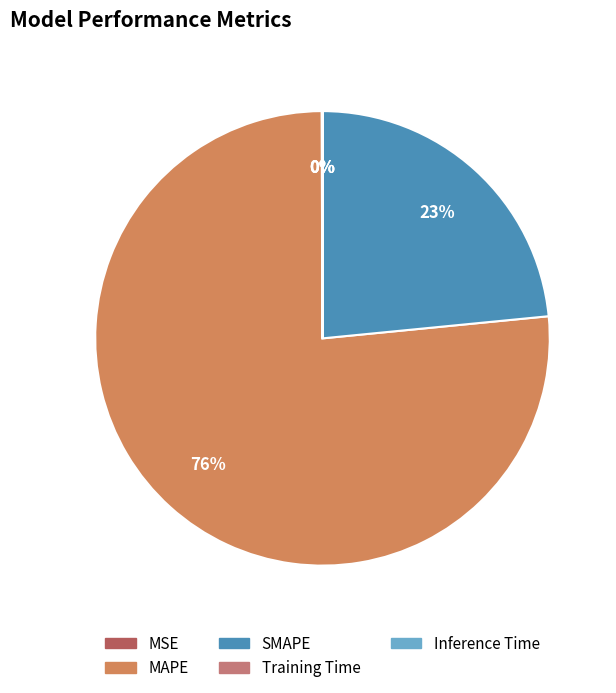

Is it true that SMAPE is 33% of the pie?

False